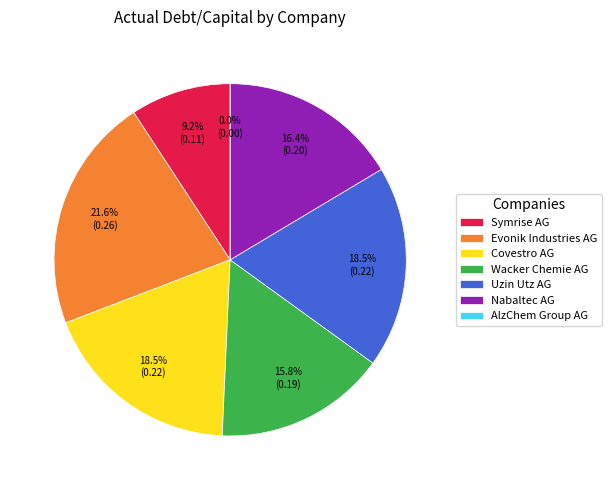

Is there a majority slice in this chart?

No